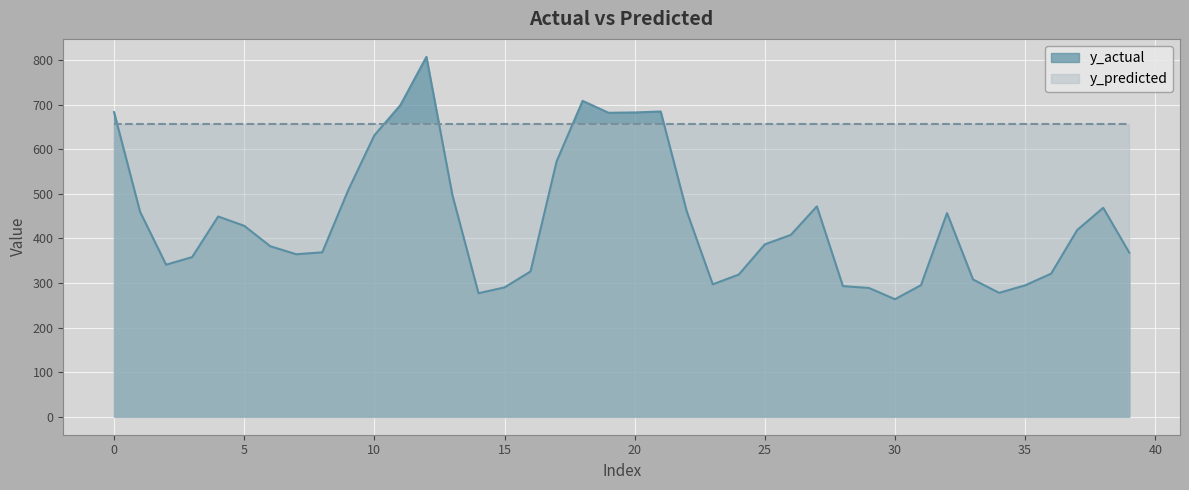

Is it true that the value at 32 is 222.9?

False